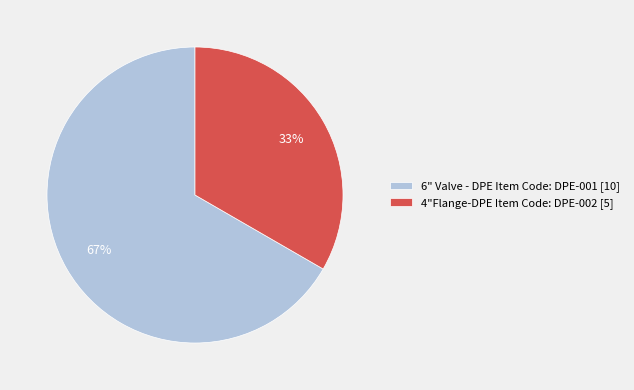

What percentage is the 4"Flange-DPE Item Code: DPE-002 slice, to the nearest percent?

33%